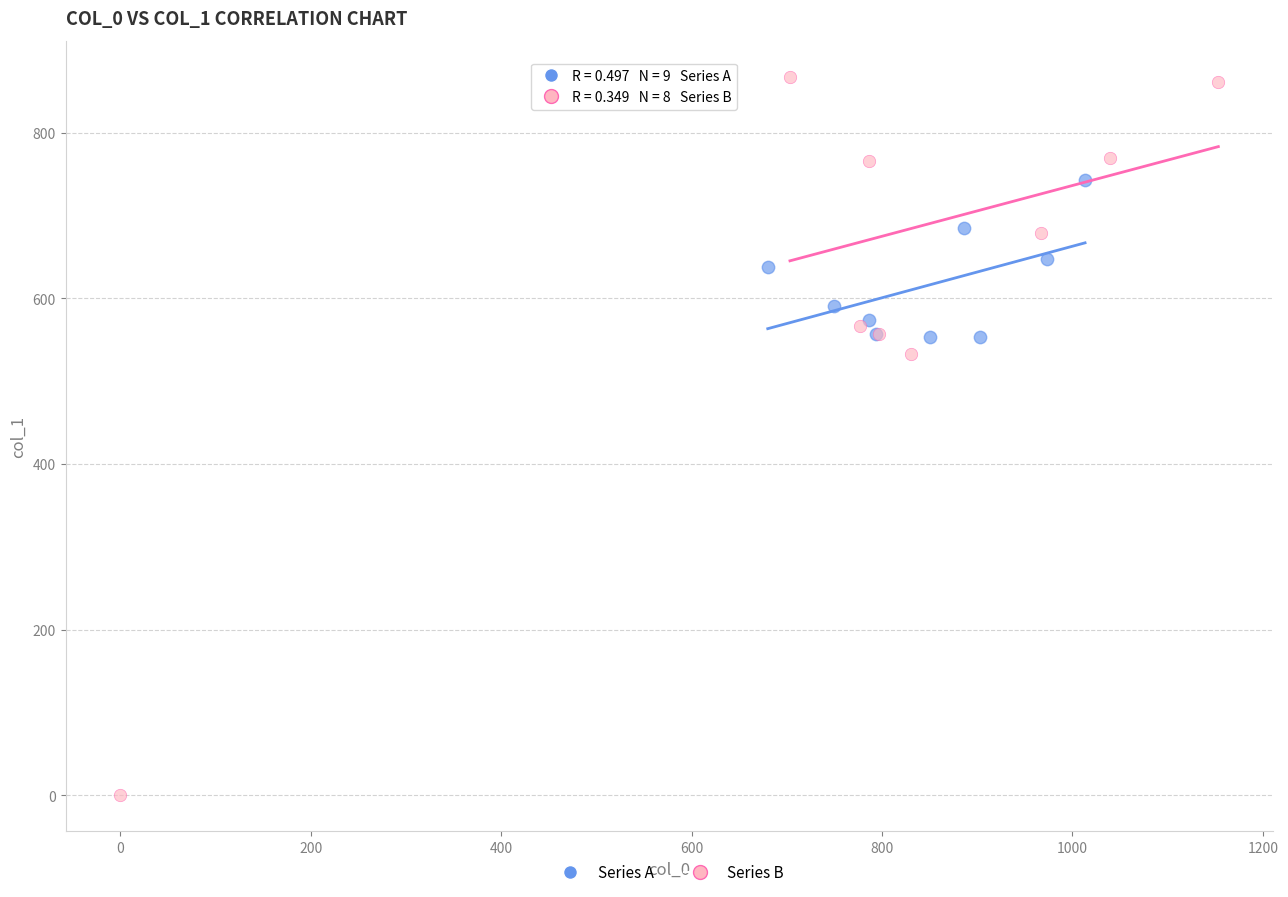

Which series contains the highest Y value?

Series B